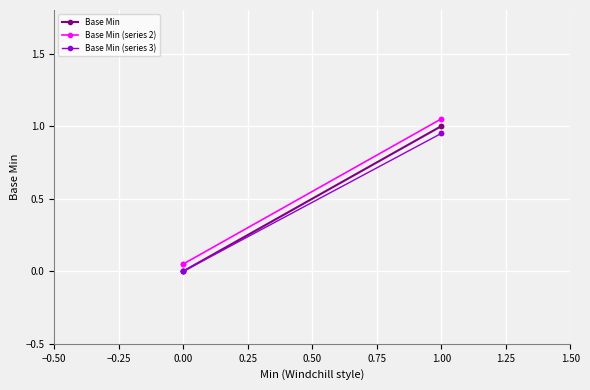

True or false: Base Min (series 2) and Base Min cross at least once.

False